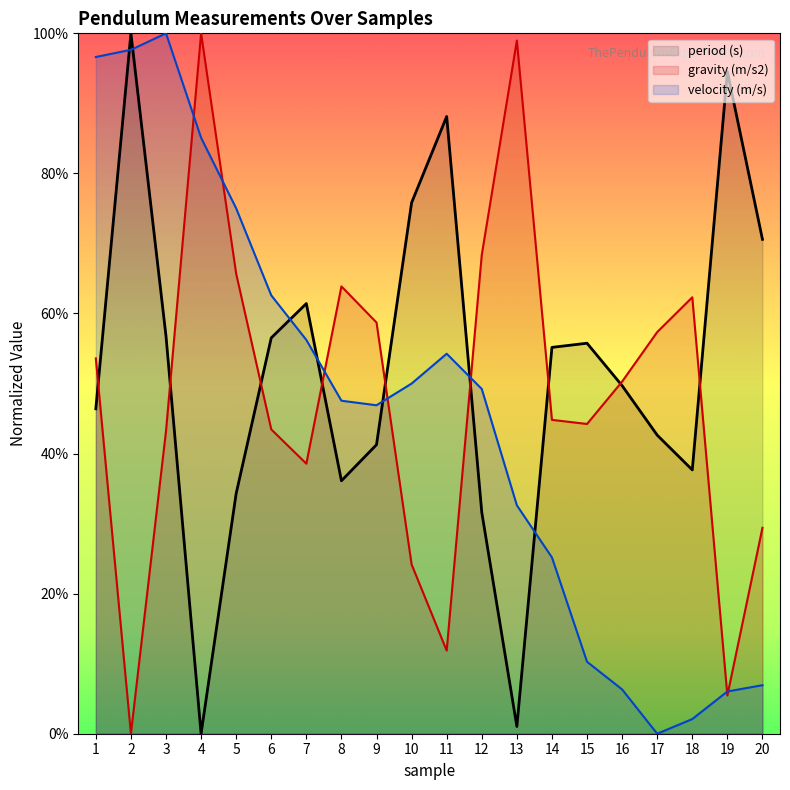

Which has a higher value, 4 or 13?

13